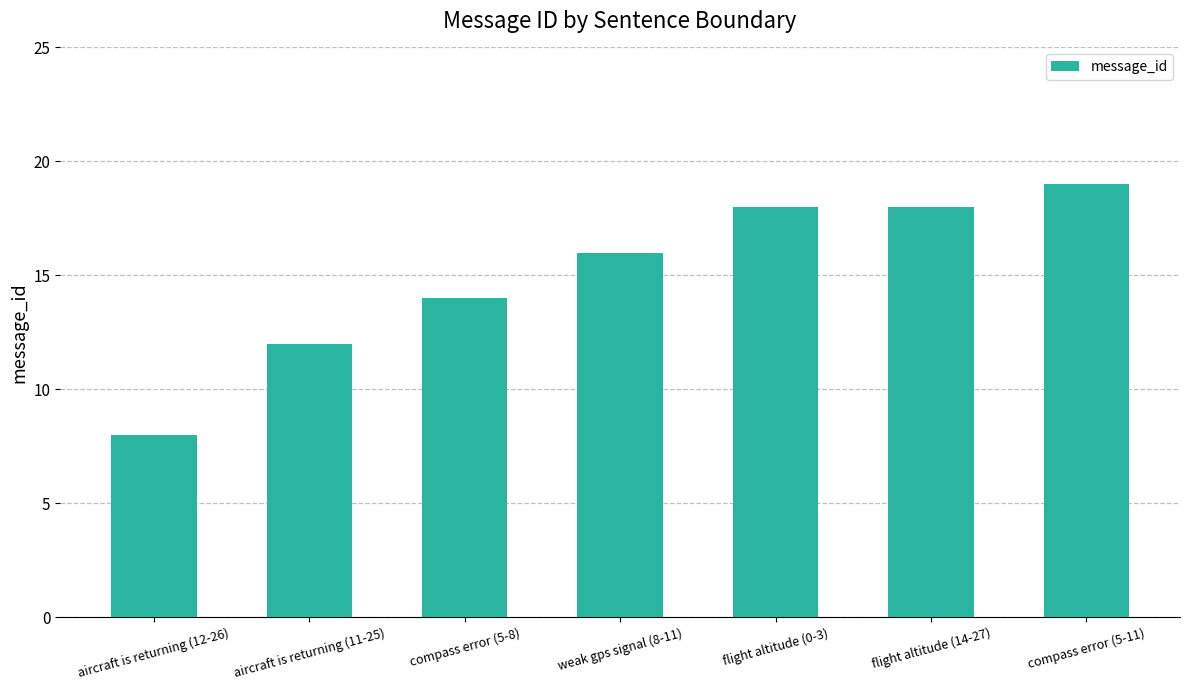

What is the difference between the maximum and minimum values?

11